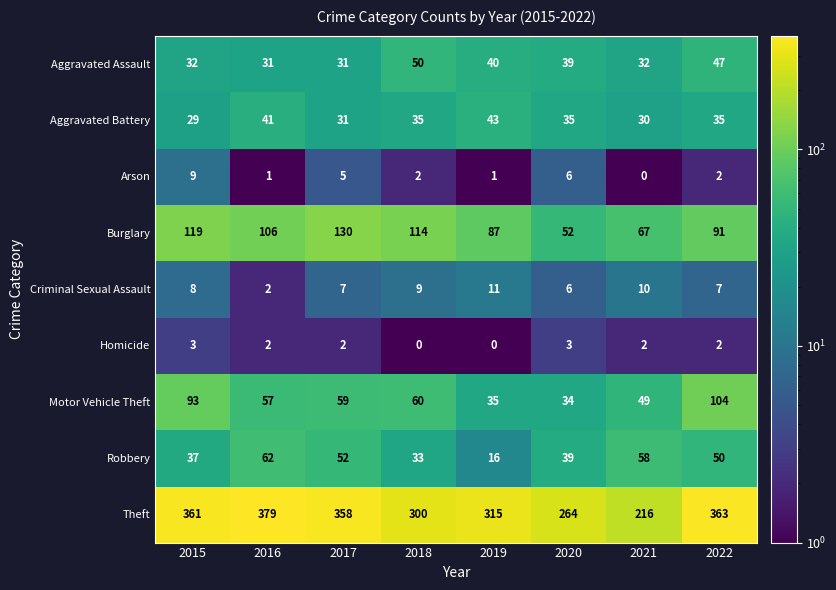

At which category is the sum across all series the highest?

2022